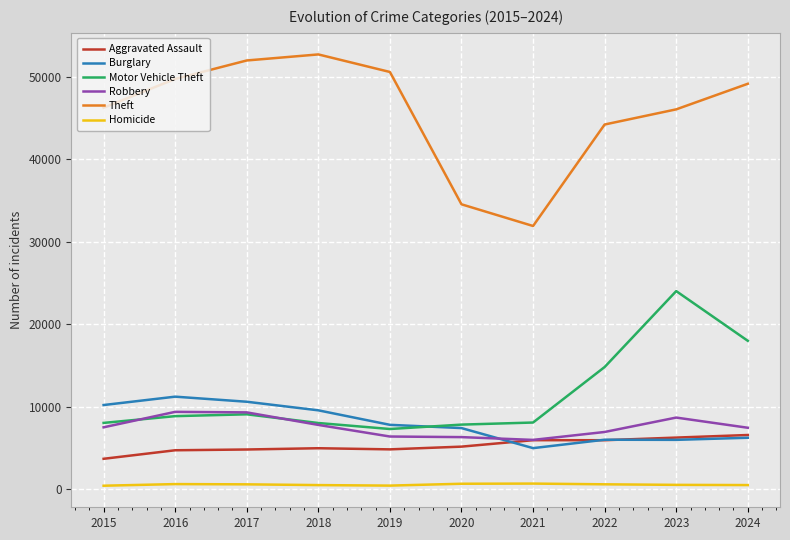

What is the difference between the maximum and minimum values in the Robbery series?

3402